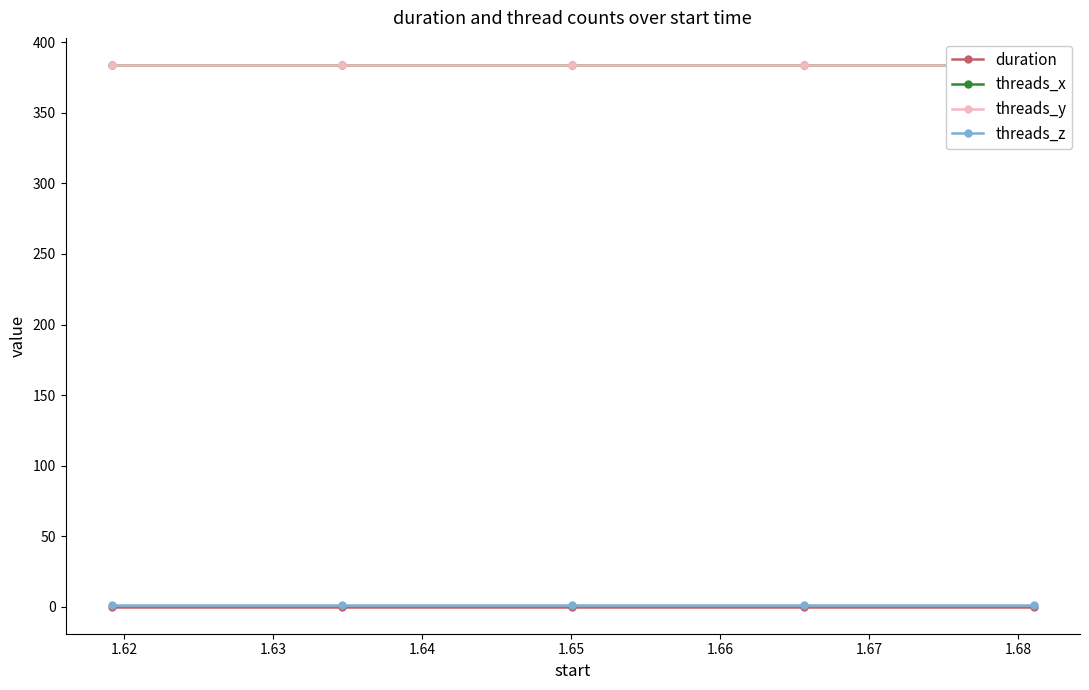

What is the value of the threads_z point at the 3rd from the left?

1.0